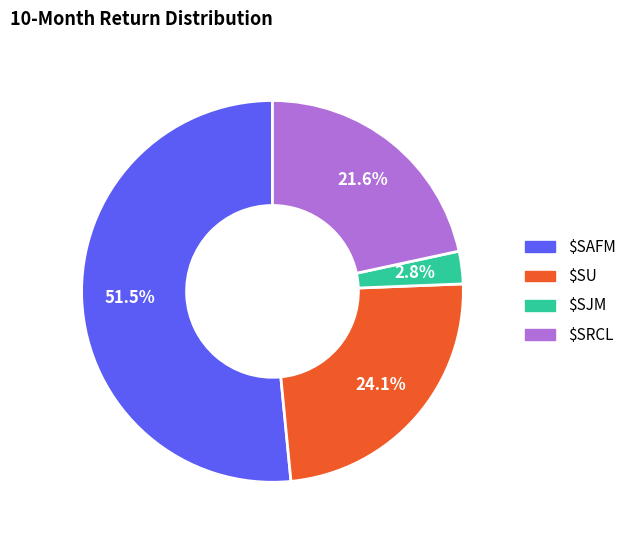

Is there a majority slice in this chart?

Yes